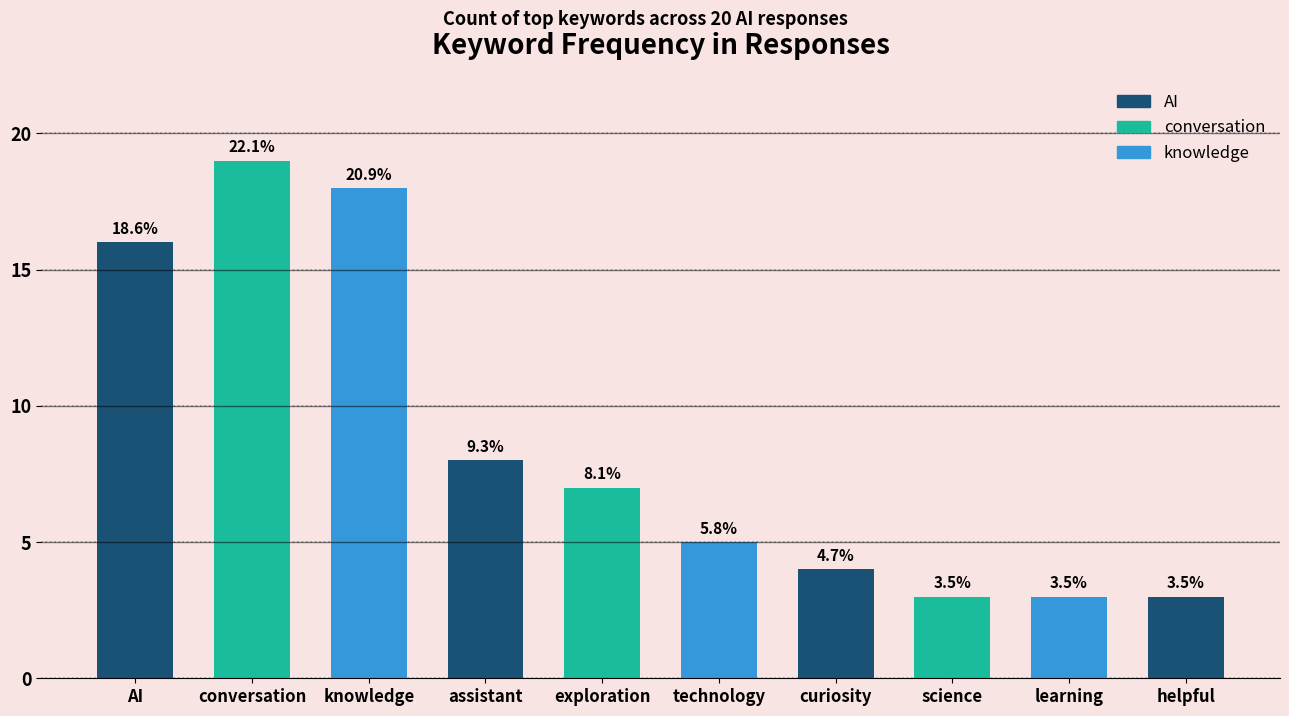

True or false: the data shows 3 at science.

True